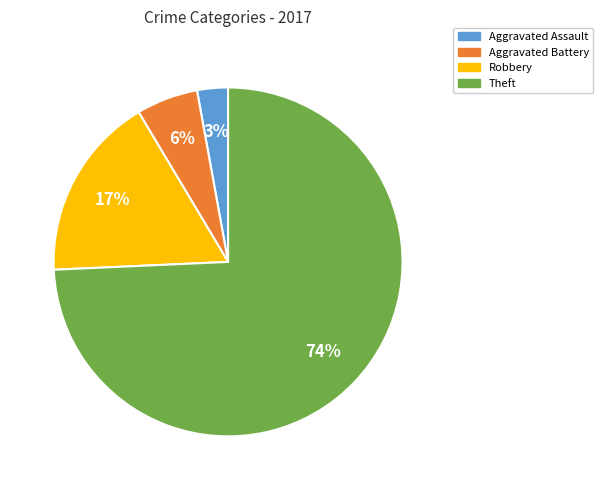

Between Robbery and Theft, which is larger?

Theft